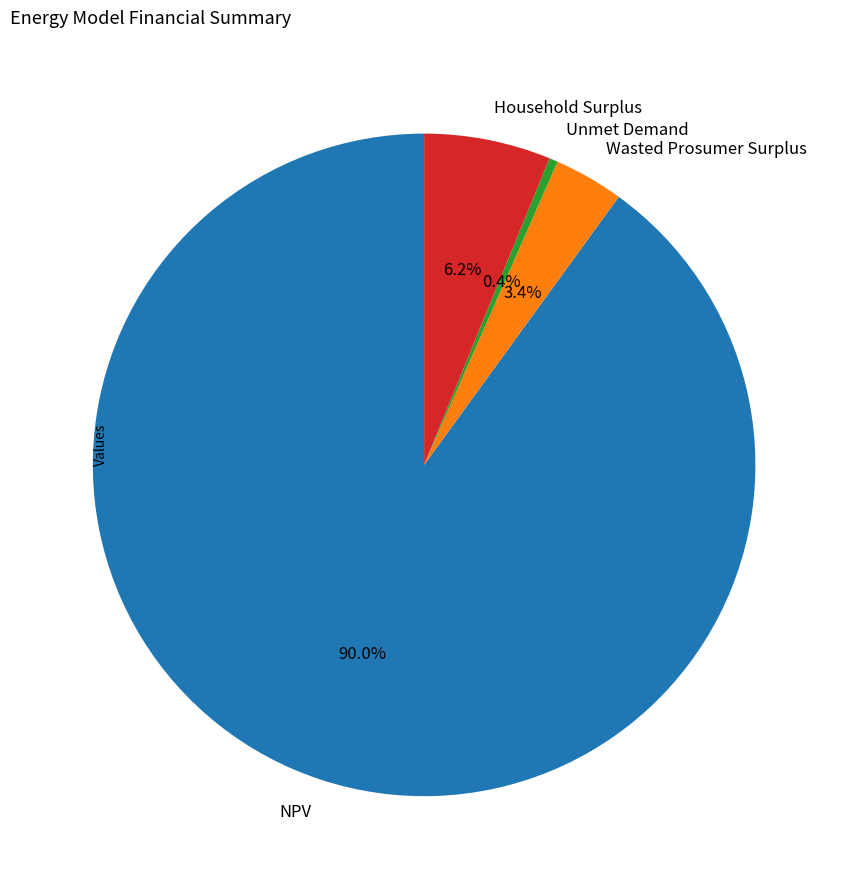

The Household Surplus slice represents 1% of the pie. True or false?

False